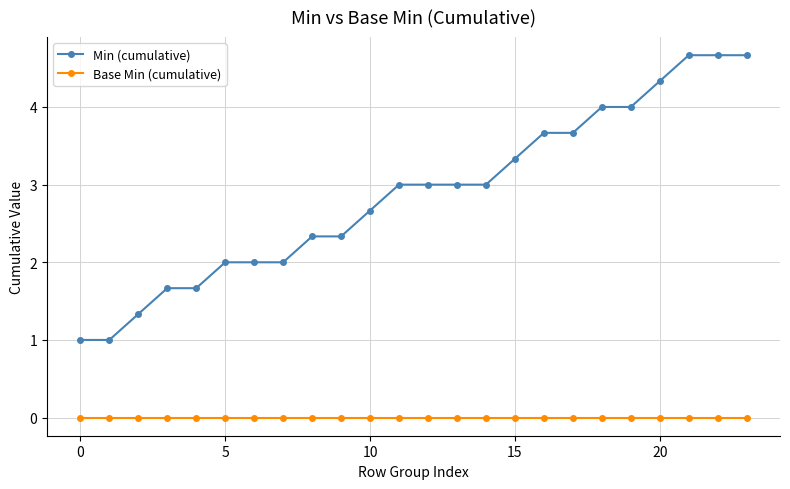

What is the value of the Min (cumulative) point at the 20th from the left?

4.0